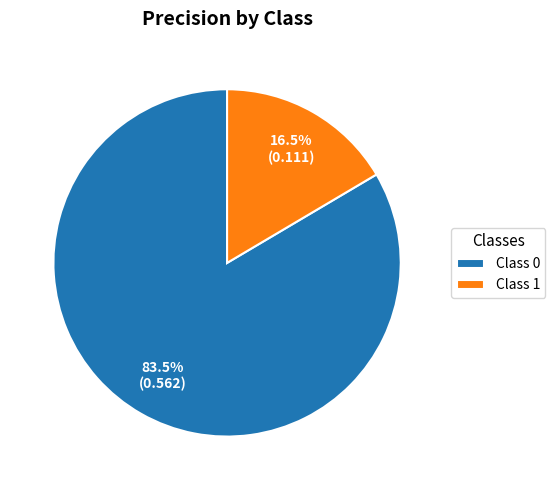

Which has a higher value, Class 1 or Class 0?

Class 0